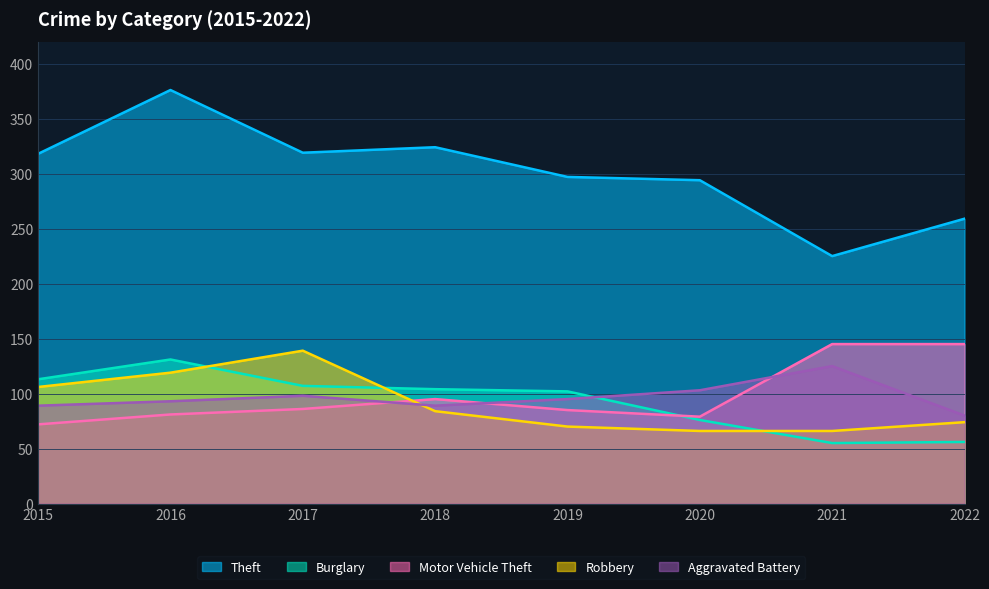

Where is Motor Vehicle Theft nearest to the value 108?

2018